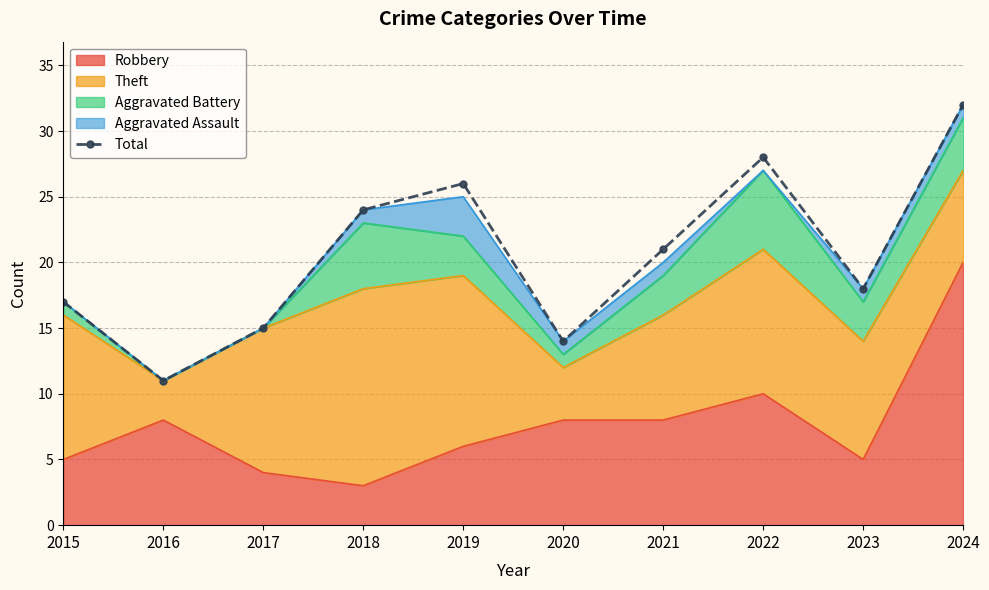

What is the value of the 5th point from the left?

26